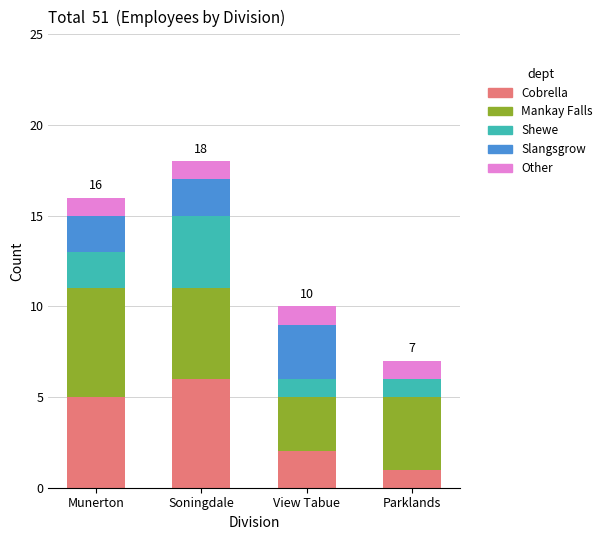

Read the Cobrella value at Munerton.

5